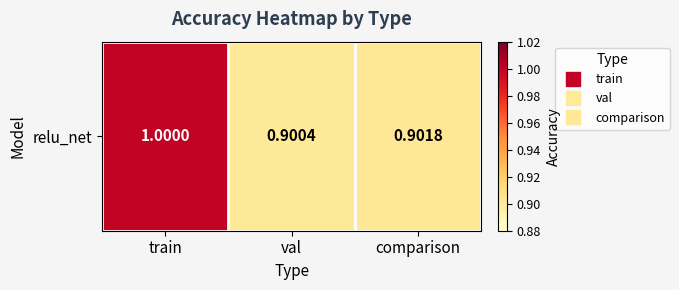

List the labels in order of value, smallest first.

val, comparison, train